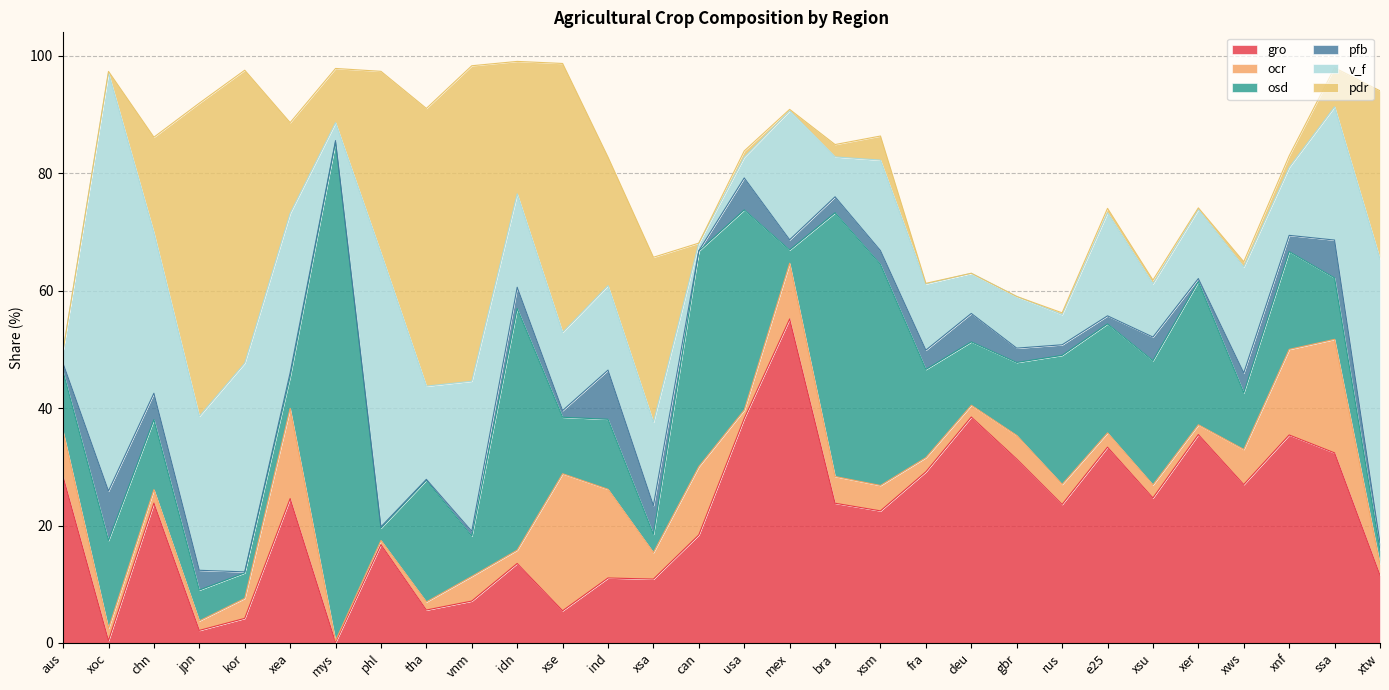

Does the chart have visible grid lines?

Yes